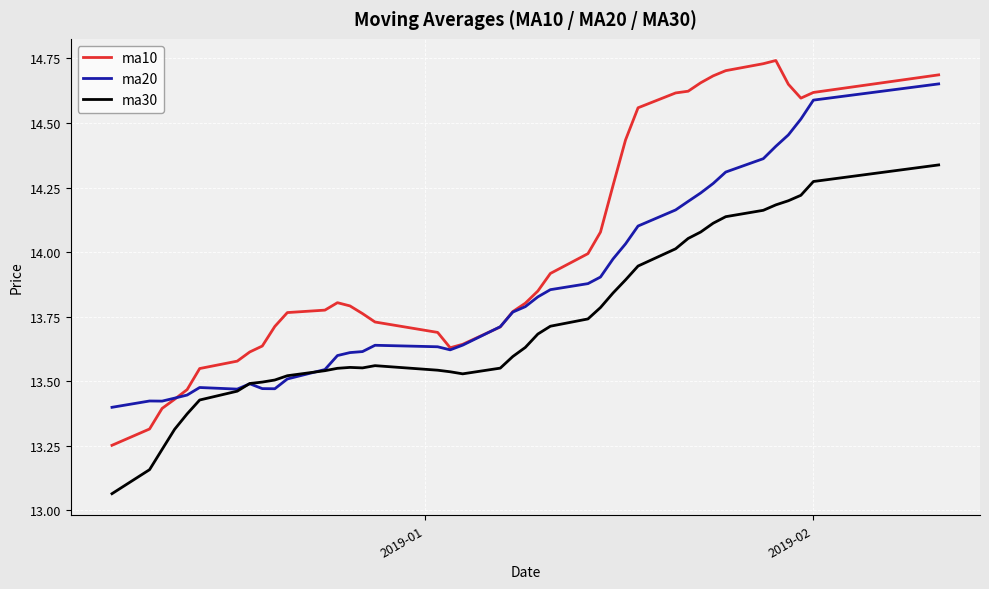

Which series has the widest spread of values?

ma10